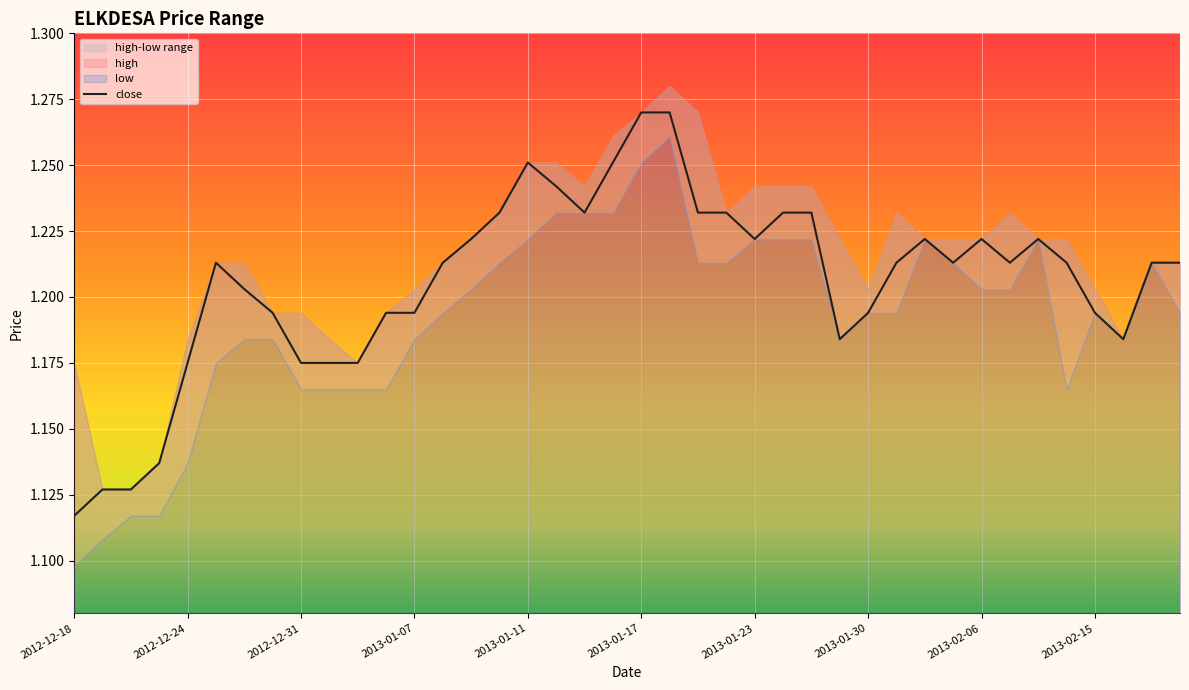

How many categories are shown in the chart?

40